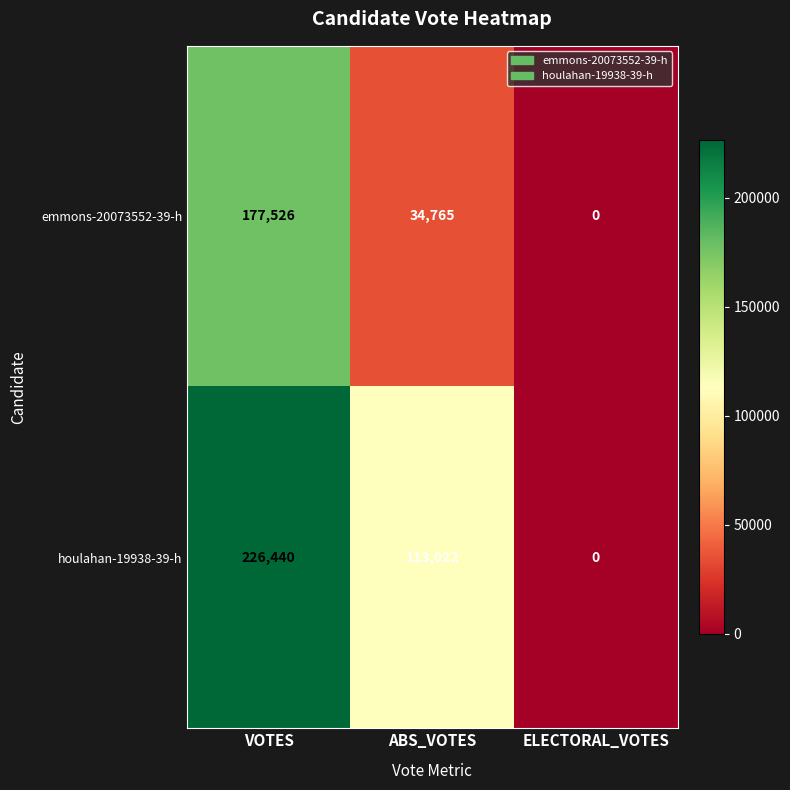

Reading left to right, what are all the values shown in this chart?

emmons-20073552-39-h: 177526	34765	0
houlahan-19938-39-h: 226440	113022	0